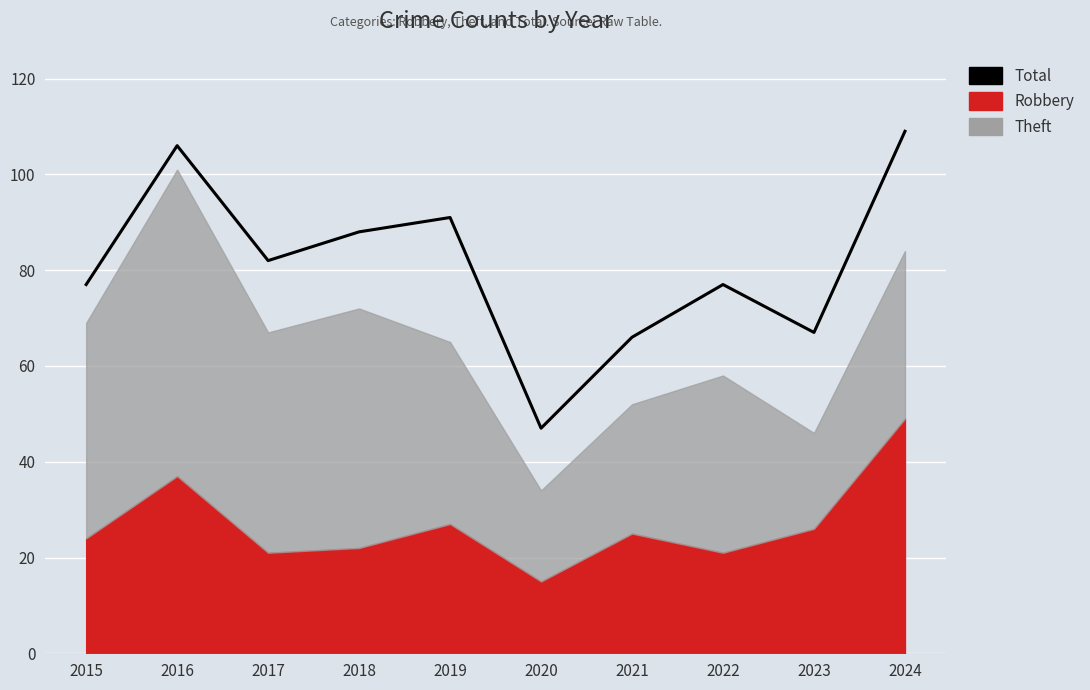

How many lines are shown in the chart?

1